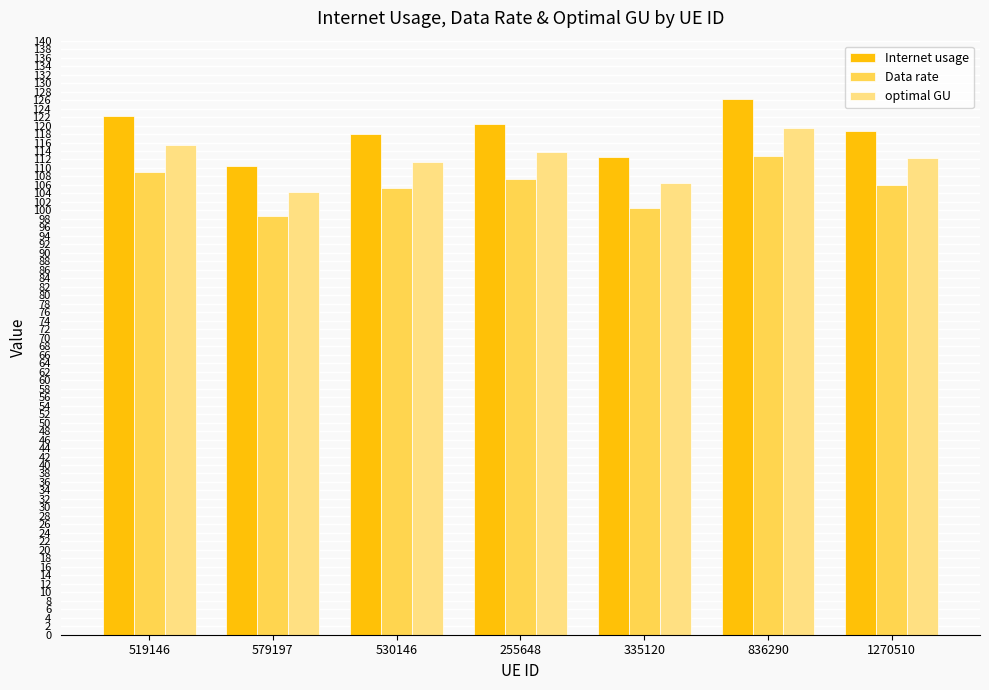

Rank the series at 836290 from lowest to highest value.

Data rate, optimal GU, Internet usage